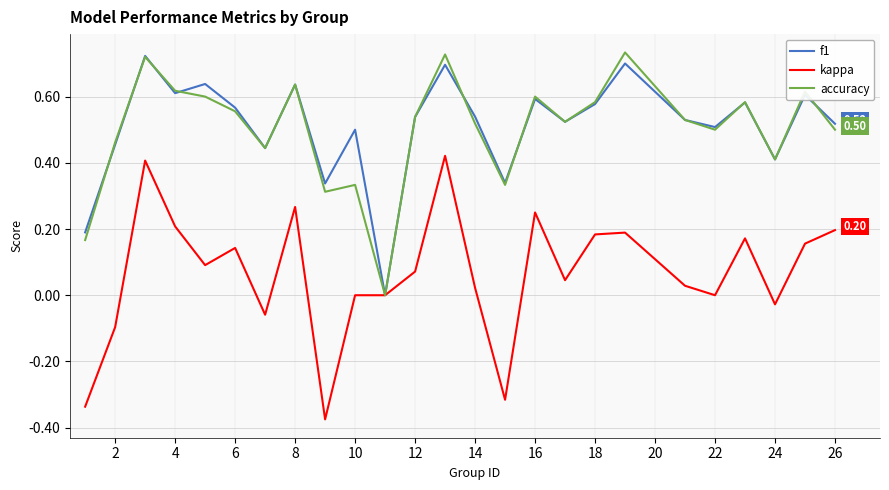

How many lines are shown in the chart?

3